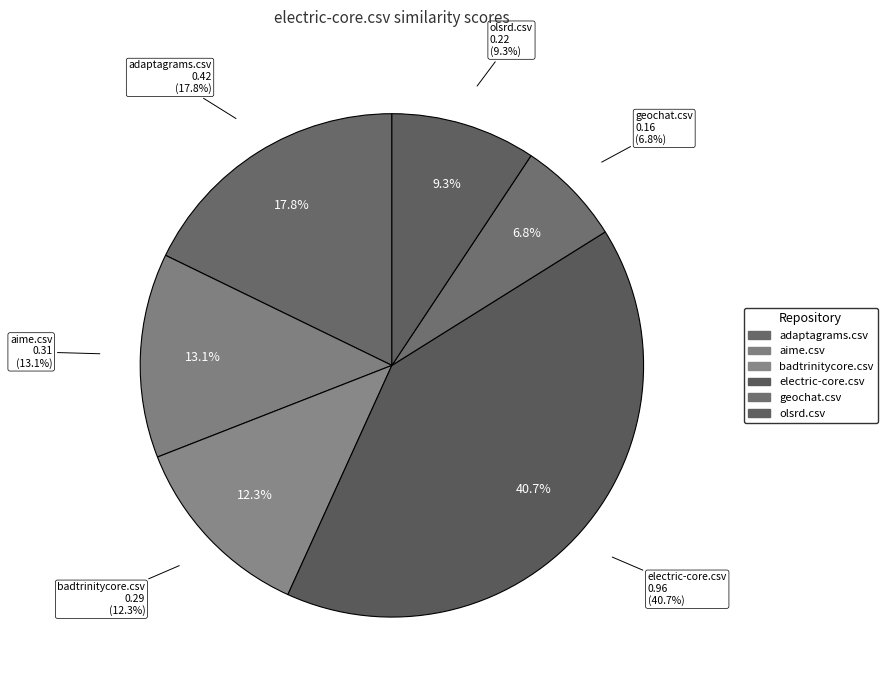

True or false: electric-core.csv accounts for 41% of the total.

True